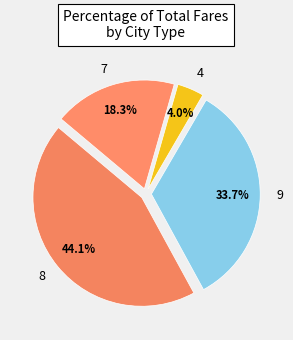

Between 9 and 8, which is larger?

8